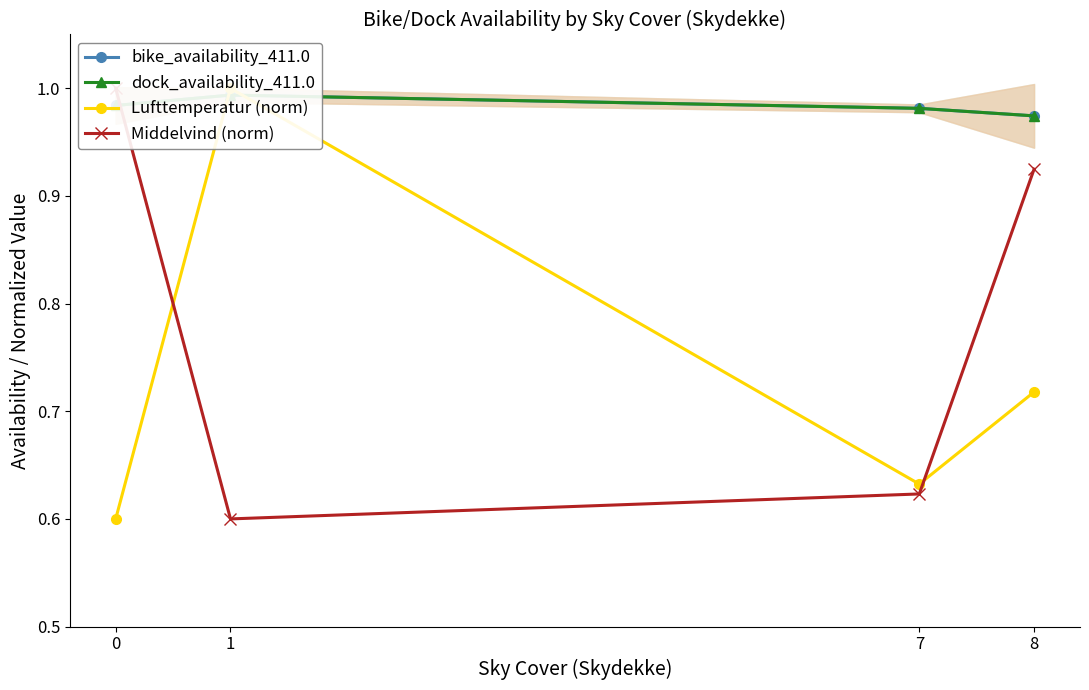

Is it true that Middelvind (norm) equals 0.1 at 1?

False